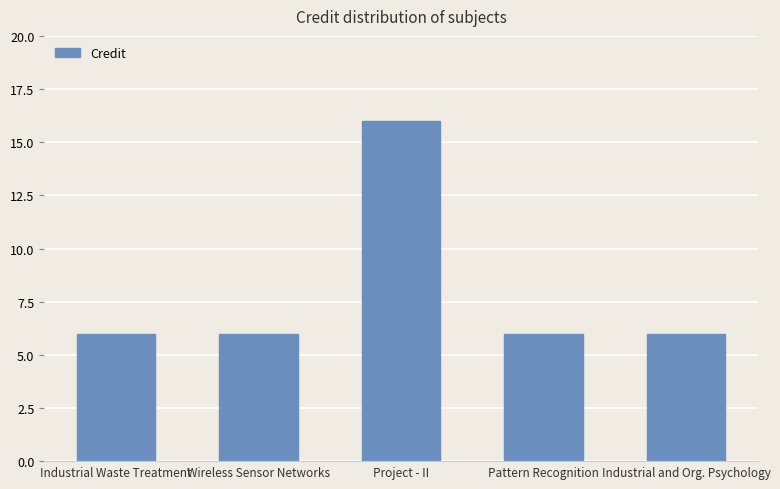

What is the label of the 5th bar from the left?

Industrial and Org. Psychology